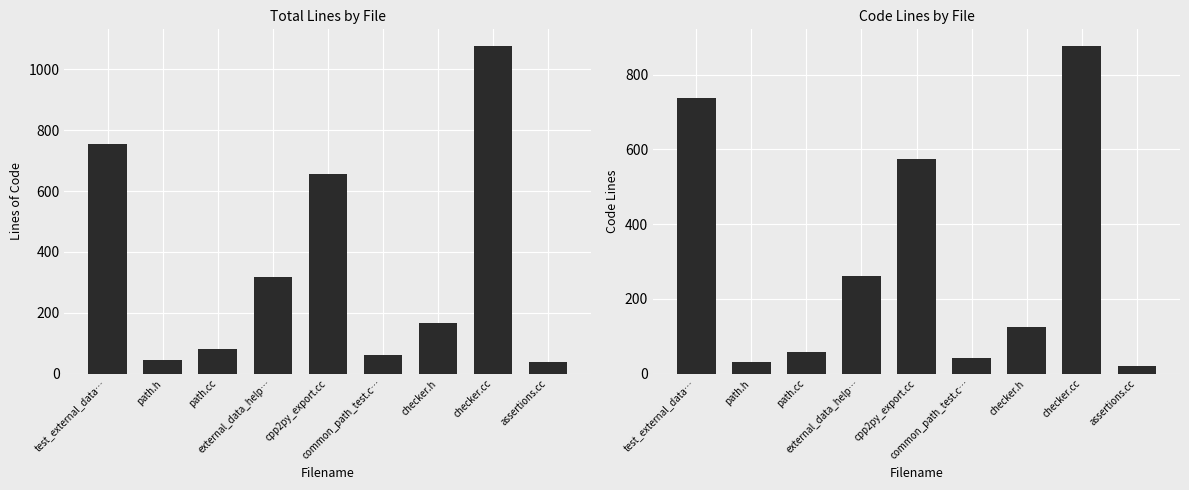

Is the value of Code at path.cc greater than the value of Lines at checker.h?

No